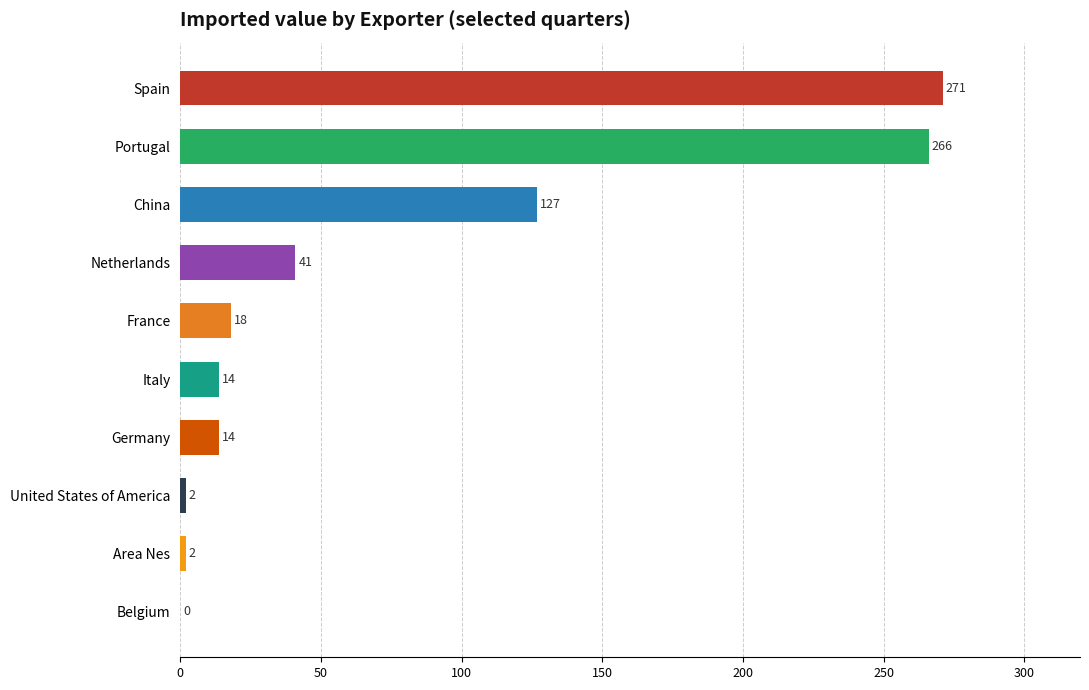

What is the sum of all values?

755